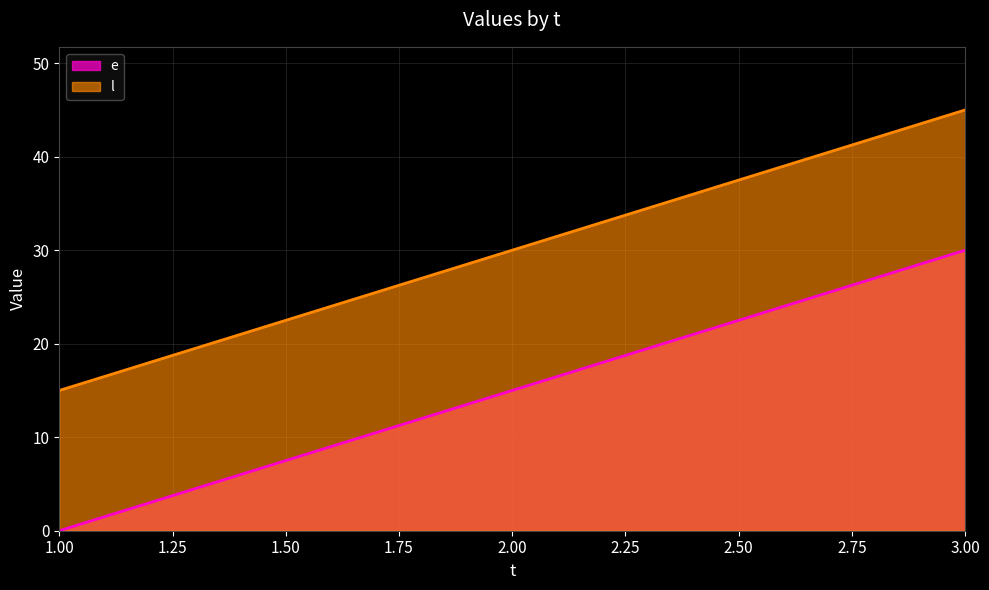

Where does the e series first go above 15?

3